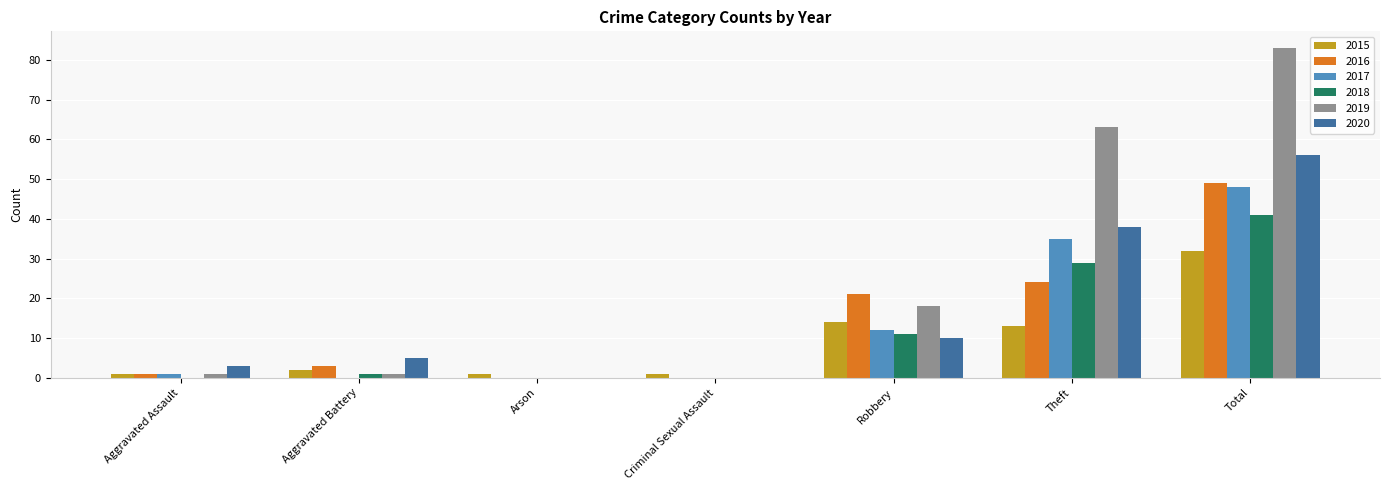

Which series has the largest total across all categories?

2019